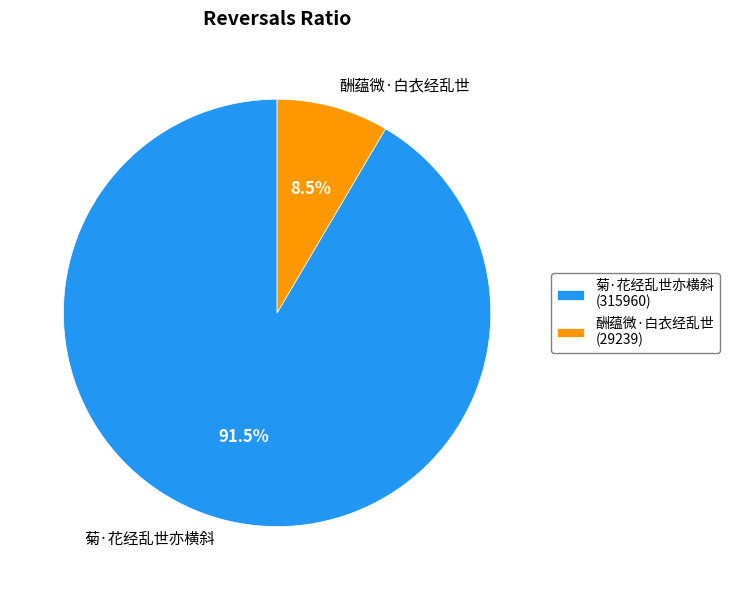

Does 酬蕴微·白衣经乱世 account for over 50% of the chart?

No